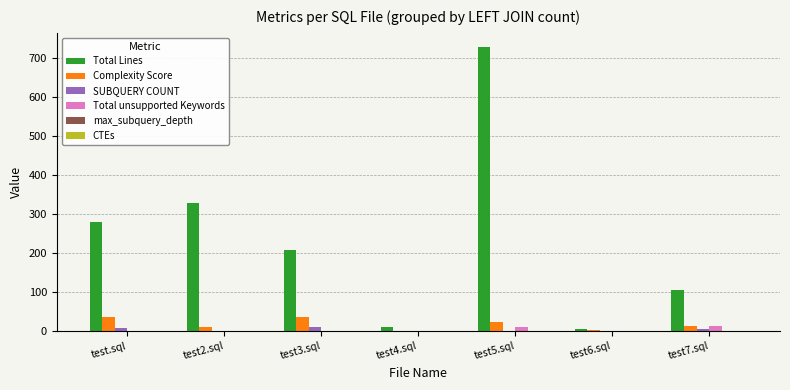

At which category does the chart reach its peak across all series?

test5.sql